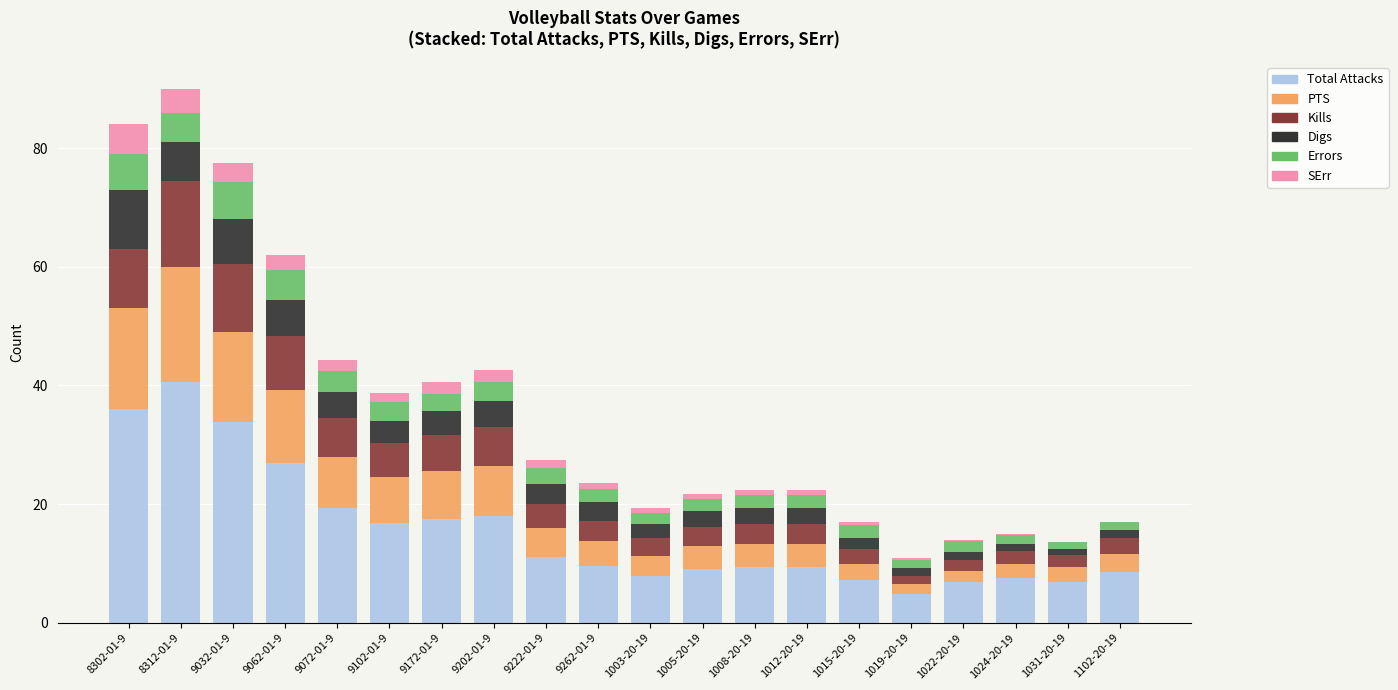

The Total Attacks series shows 19.3 at 9072-01-9. True or false?

True